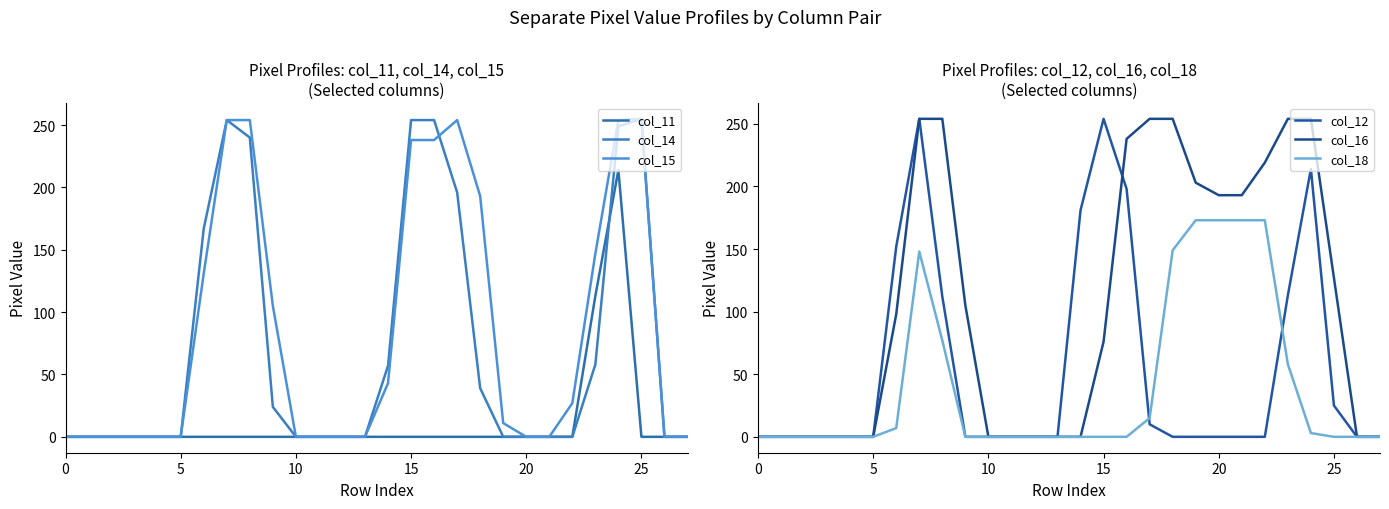

Reading right to left, what are all the values shown in this chart?

col_11: 0	0	0	214	113	0	0	0	0	0	0	0	0	0	0	0	0	0	0	0	0	0	0	0	0	0	0	0
col_14: 0	0	255	249	58	0	0	0	0	39	196	254	254	57	0	0	0	0	24	240	254	167	0	0	0	0	0	0
col_15: 0	0	255	254	147	27	0	0	11	193	254	238	238	43	0	0	0	0	105	254	254	131	0	0	0	0	0	0
col_12: 0	0	25	214	113	0	0	0	0	0	10	198	254	181	0	0	0	0	0	112	254	152	0	0	0	0	0	0
col_16: 0	0	127	254	254	219	193	193	203	254	254	238	76	0	0	0	0	0	105	254	254	98	0	0	0	0	0	0
col_18: 0	0	0	3	58	173	173	173	173	149	15	0	0	0	0	0	0	0	0	77	148	7	0	0	0	0	0	0